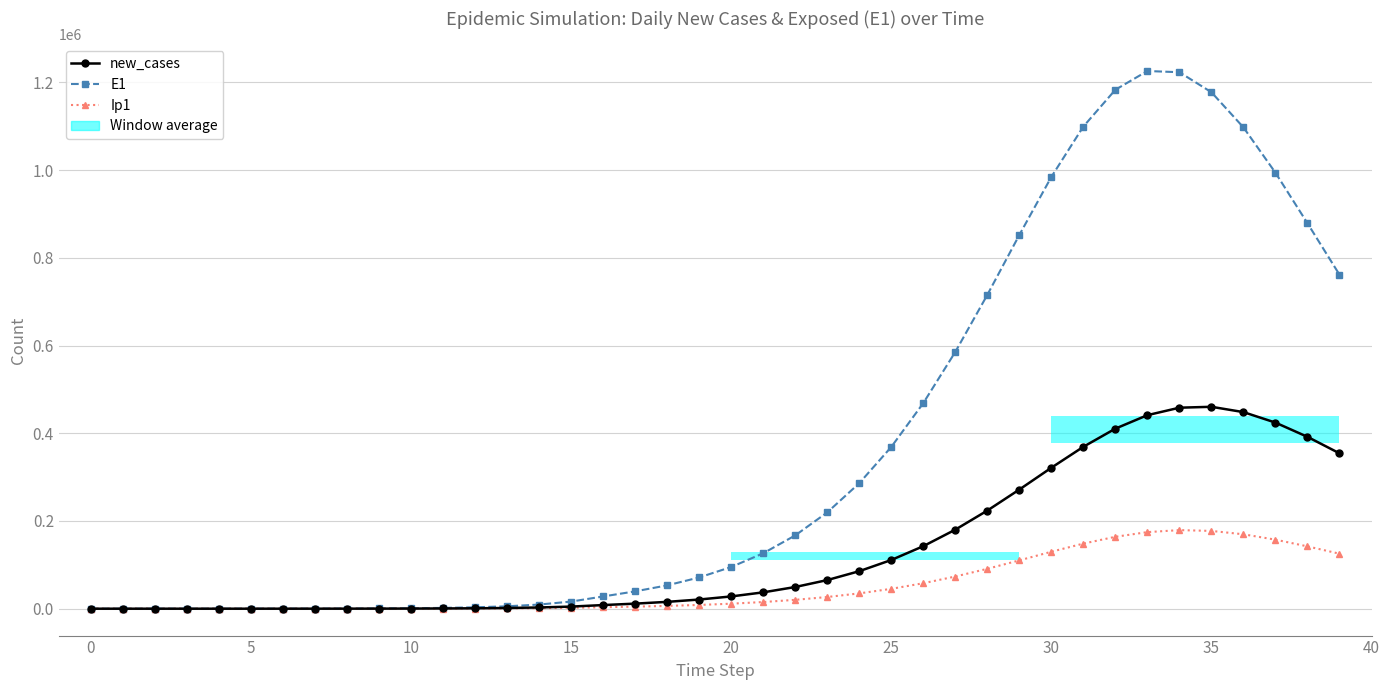

How many distinct data groups are displayed?

3